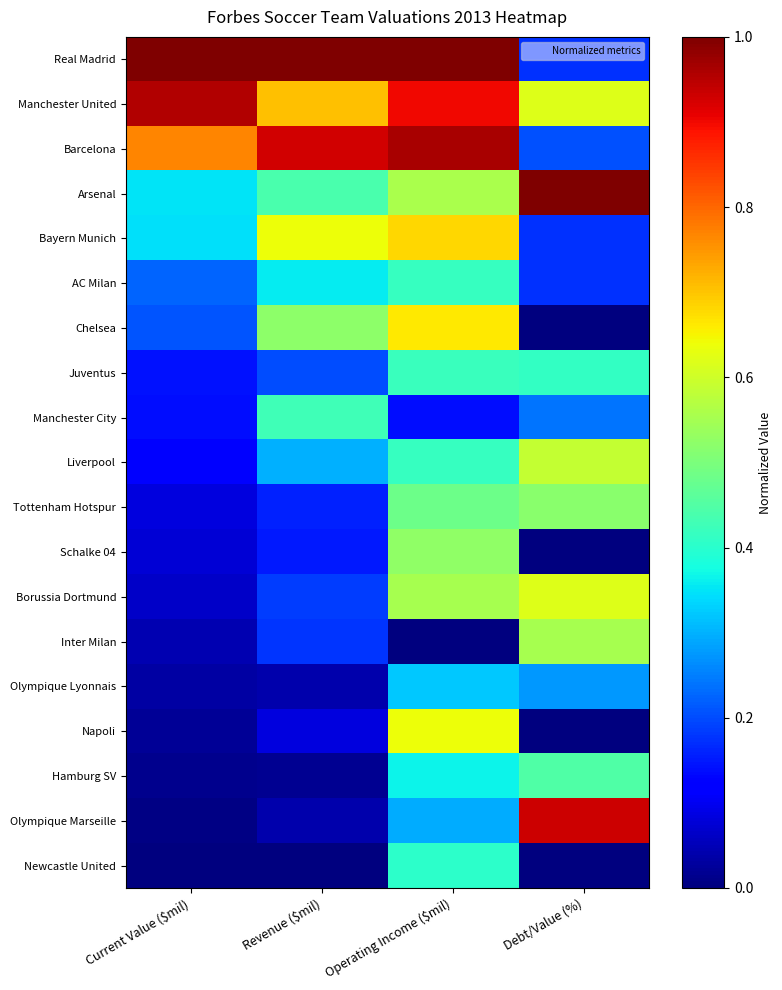

At which category does the chart reach its minimum across all series?

Debt/Value (%)